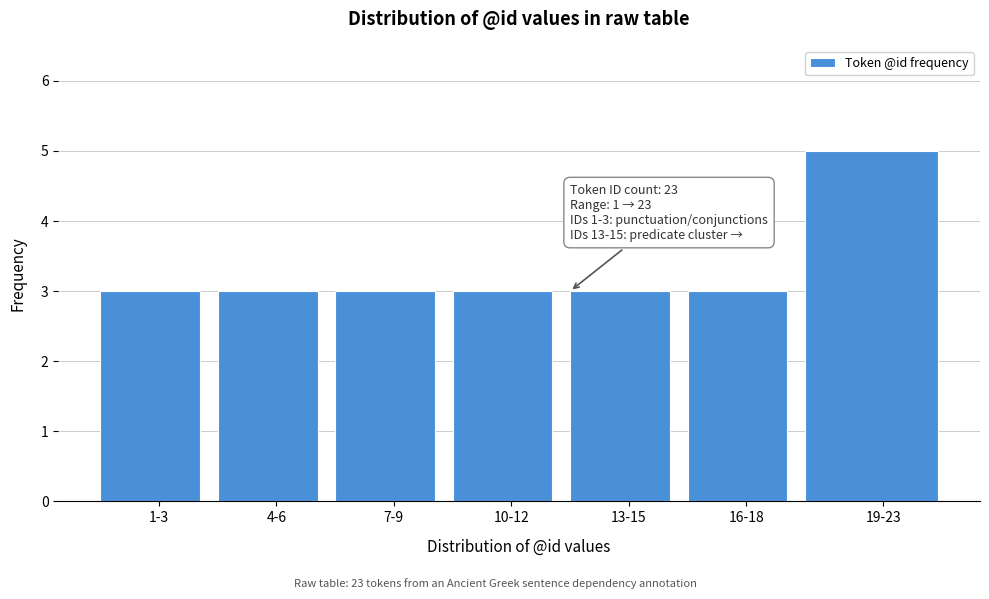

Reading right to left, extract all data points from this chart.

5	3	3	3	3	3	3